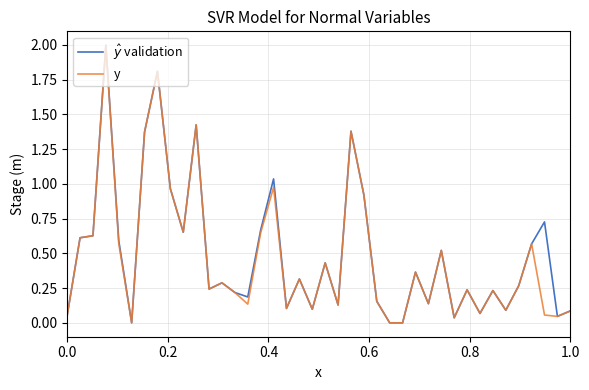

What is the maximum value shown in the chart?

2.0